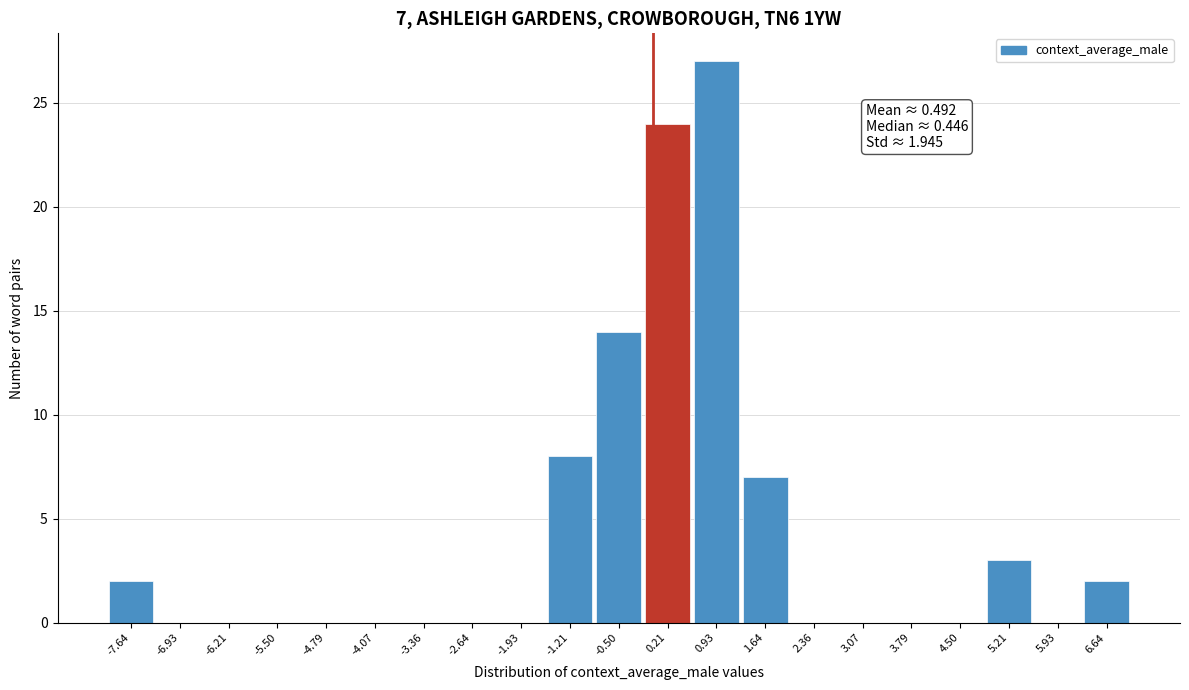

Over which range of the x-axis is the bar tallest?

0.6 to 1.3